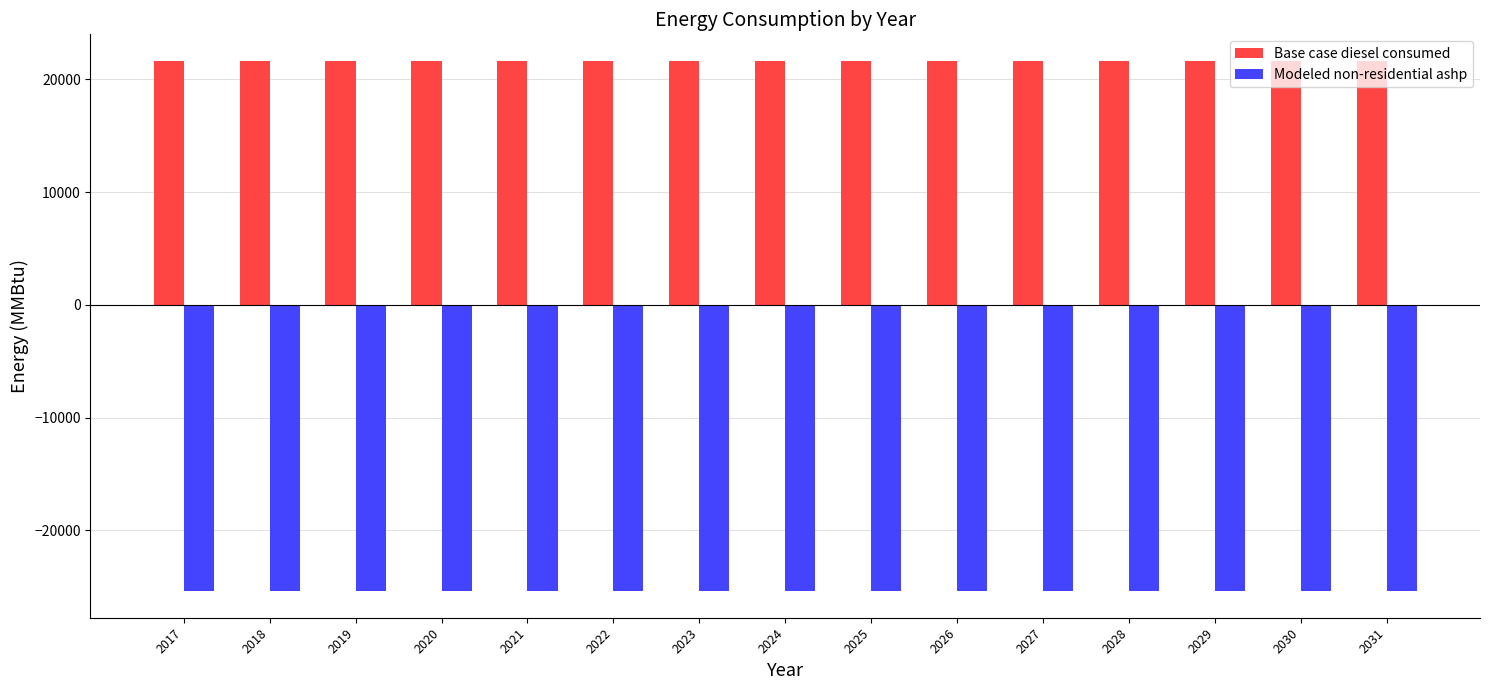

What is the minimum value for Modeled non-residential ashp?

-25403.2